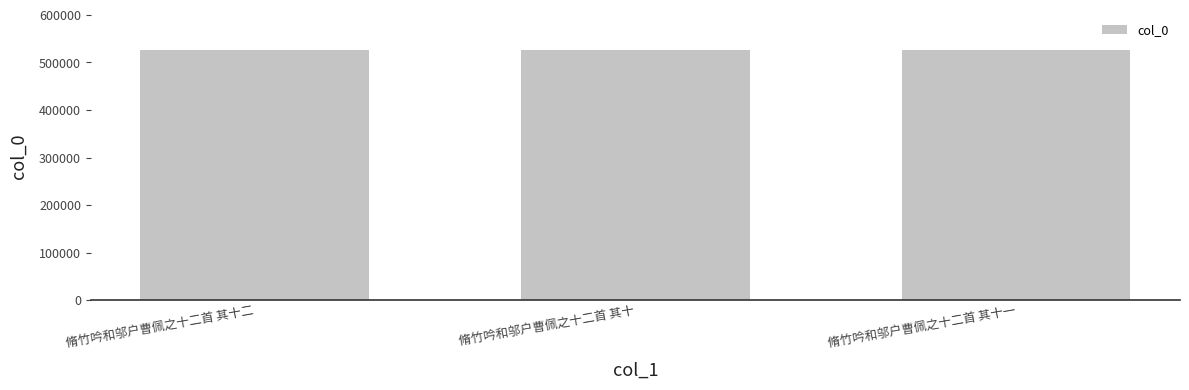

Approximately how many times larger is the value at 脩竹吟和邬户曹佩之十二首 其十二 compared to 脩竹吟和邬户曹佩之十二首 其十一?

1.0